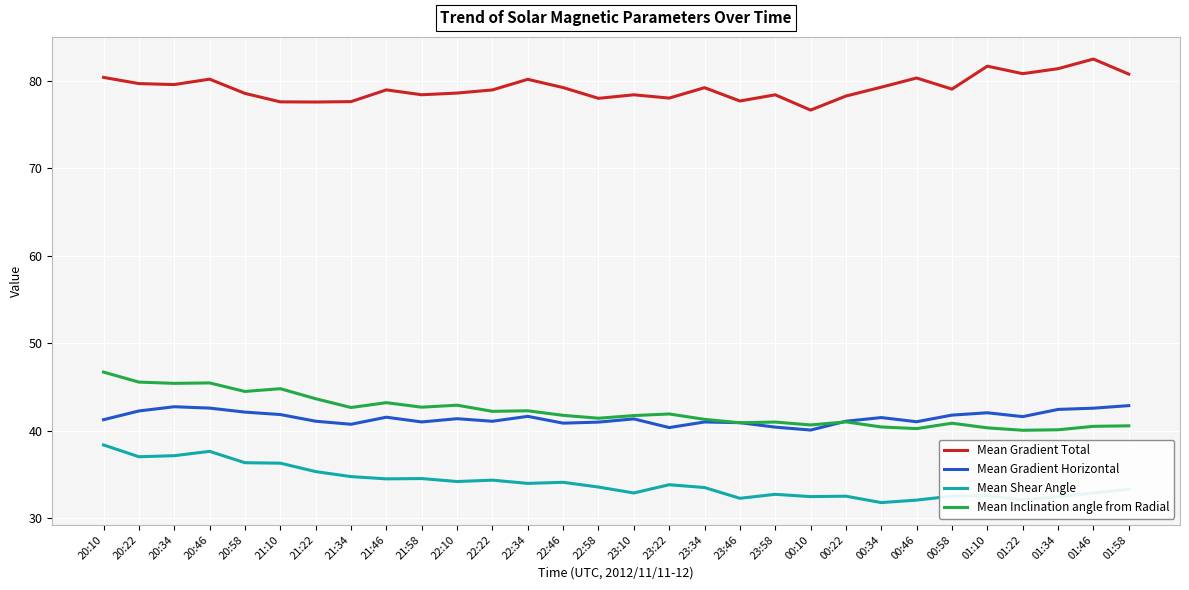

Is the value of Mean Inclination angle from Radial at 01:22 greater than the value of Mean Gradient Horizontal at 00:22?

No